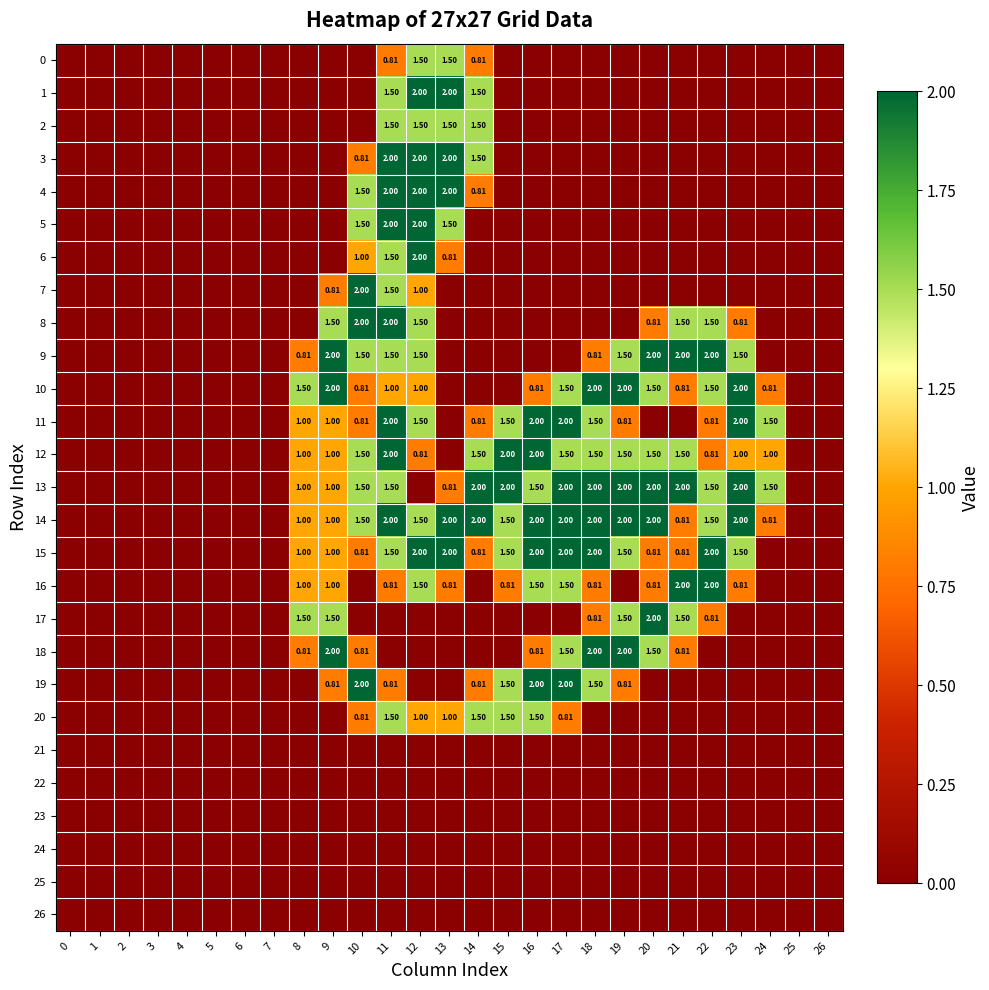

How many distinct data groups are displayed?

27